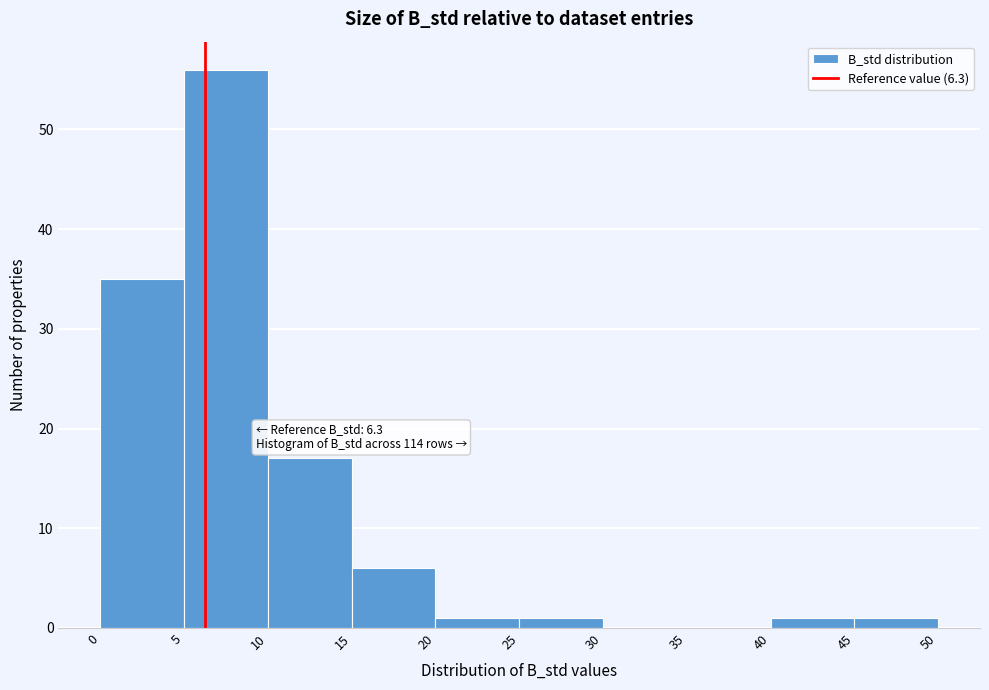

Over which range of the x-axis is the bar tallest?

5 to 10